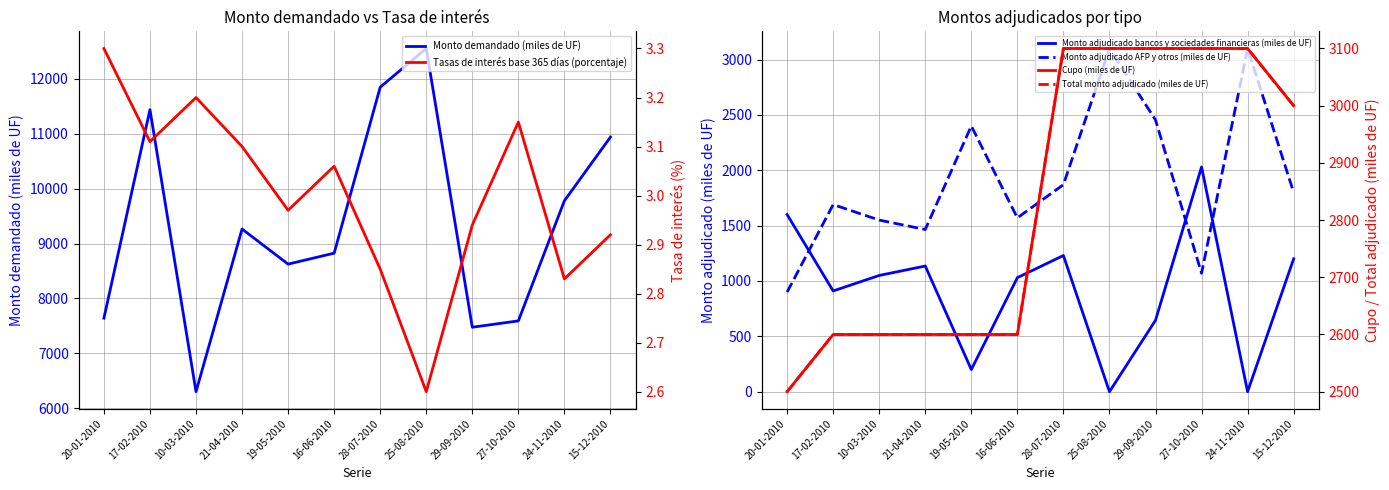

Does the chart have visible grid lines?

Yes